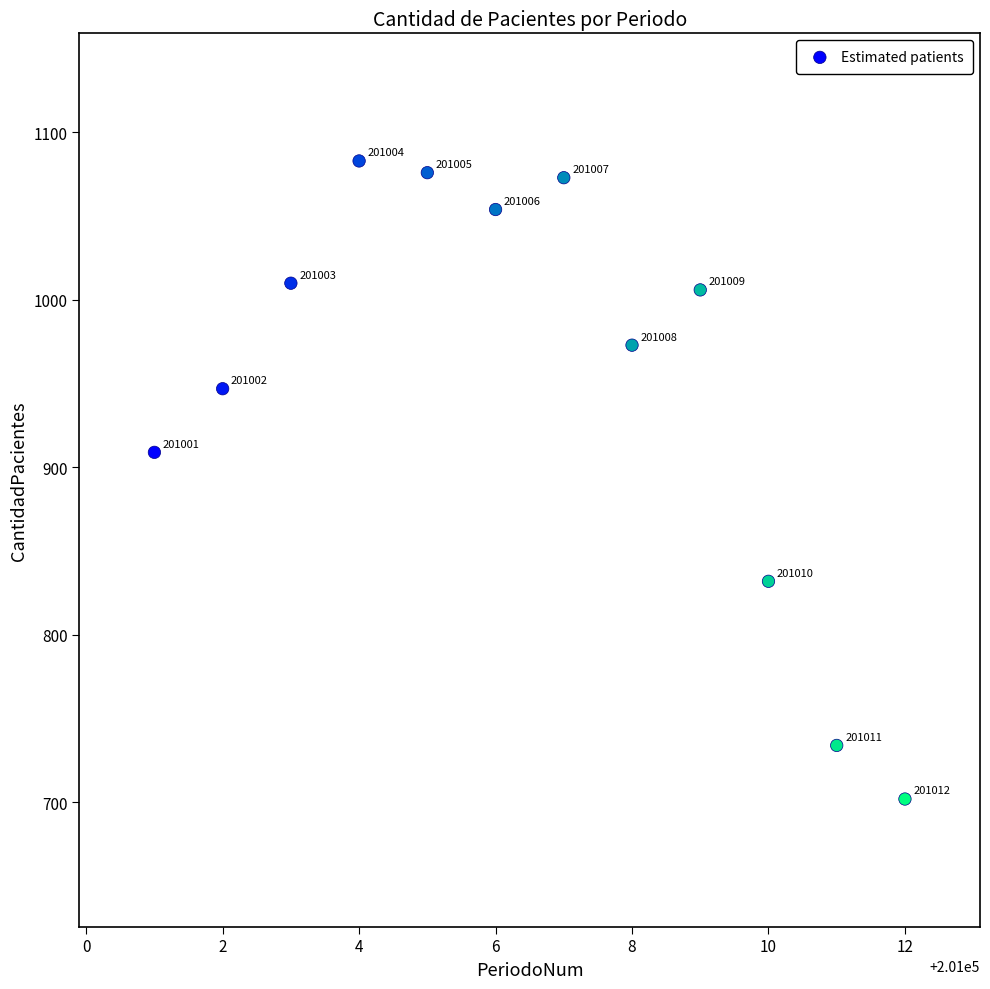

What is the range of Y values (max minus min)?

381